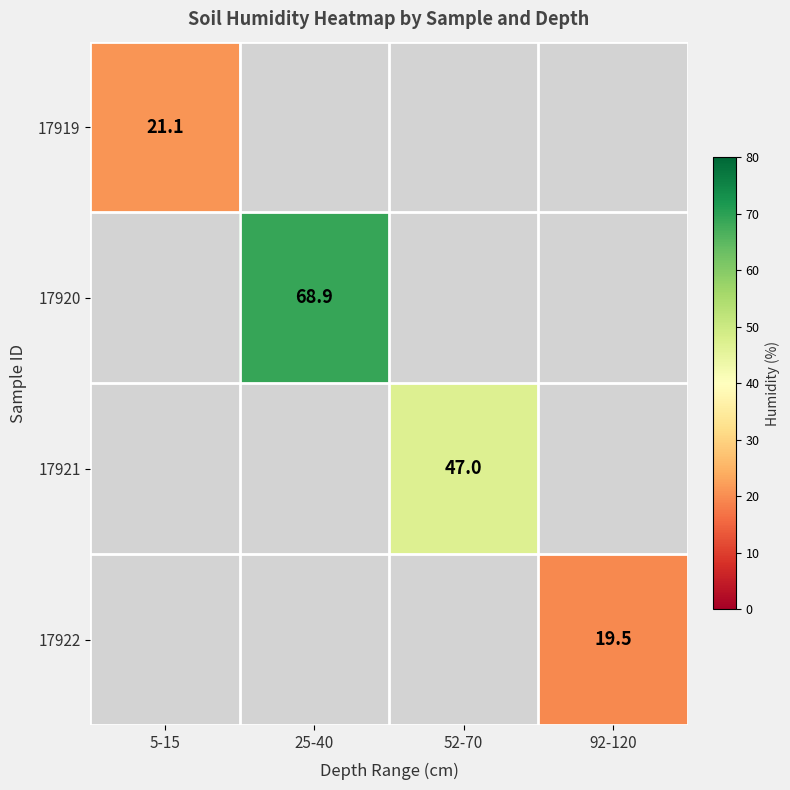

The 17920 series shows 68.9 at 25-40. True or false?

True